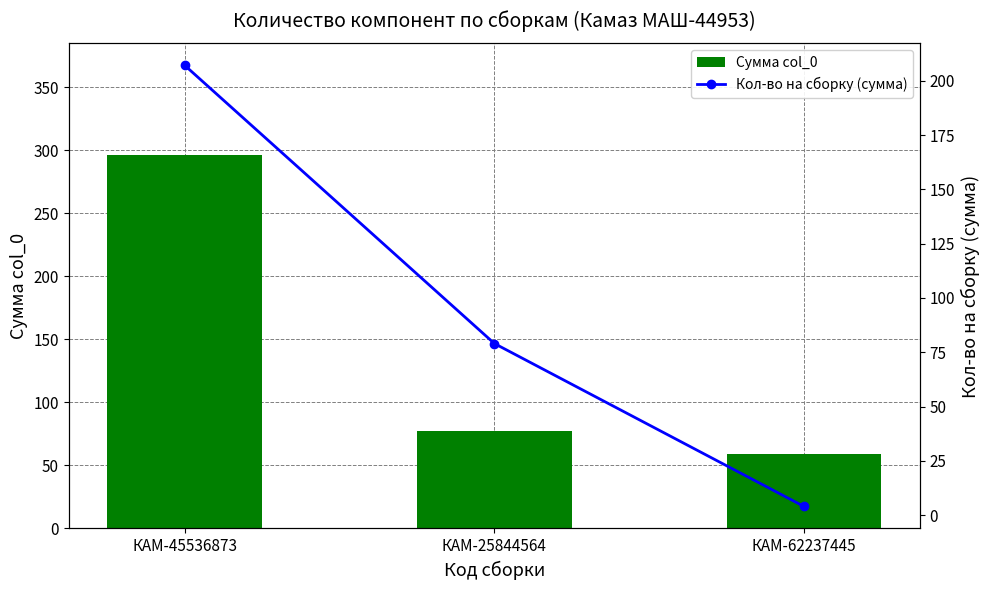

At which label does Сумма col_0 reach its peak?

КАМ-45536873